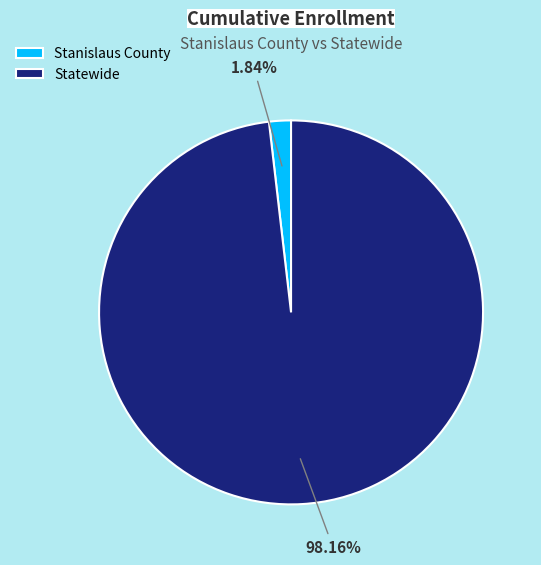

Which slice is the largest?

Statewide